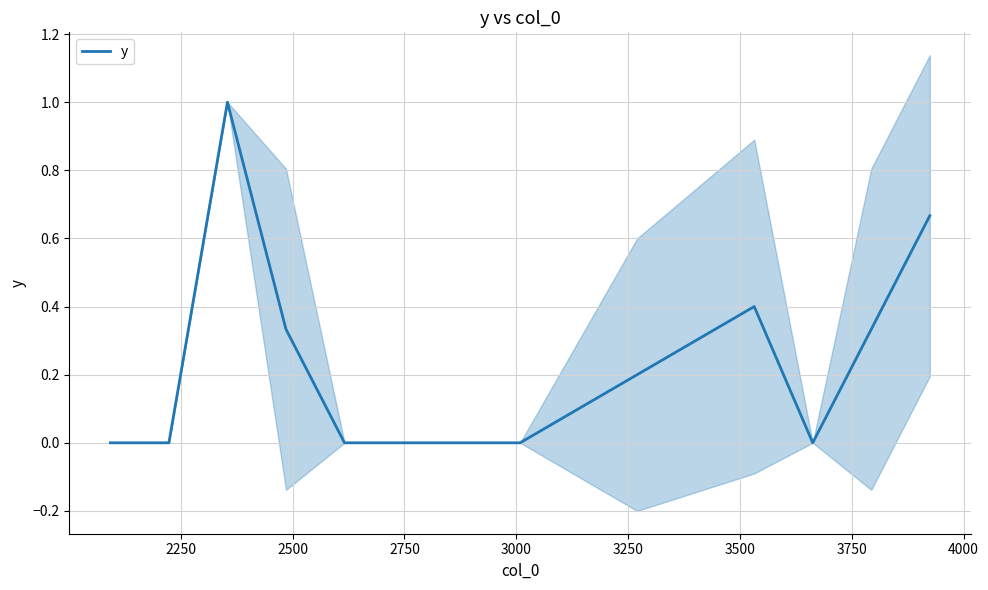

What is the maximum value for y?

1.0